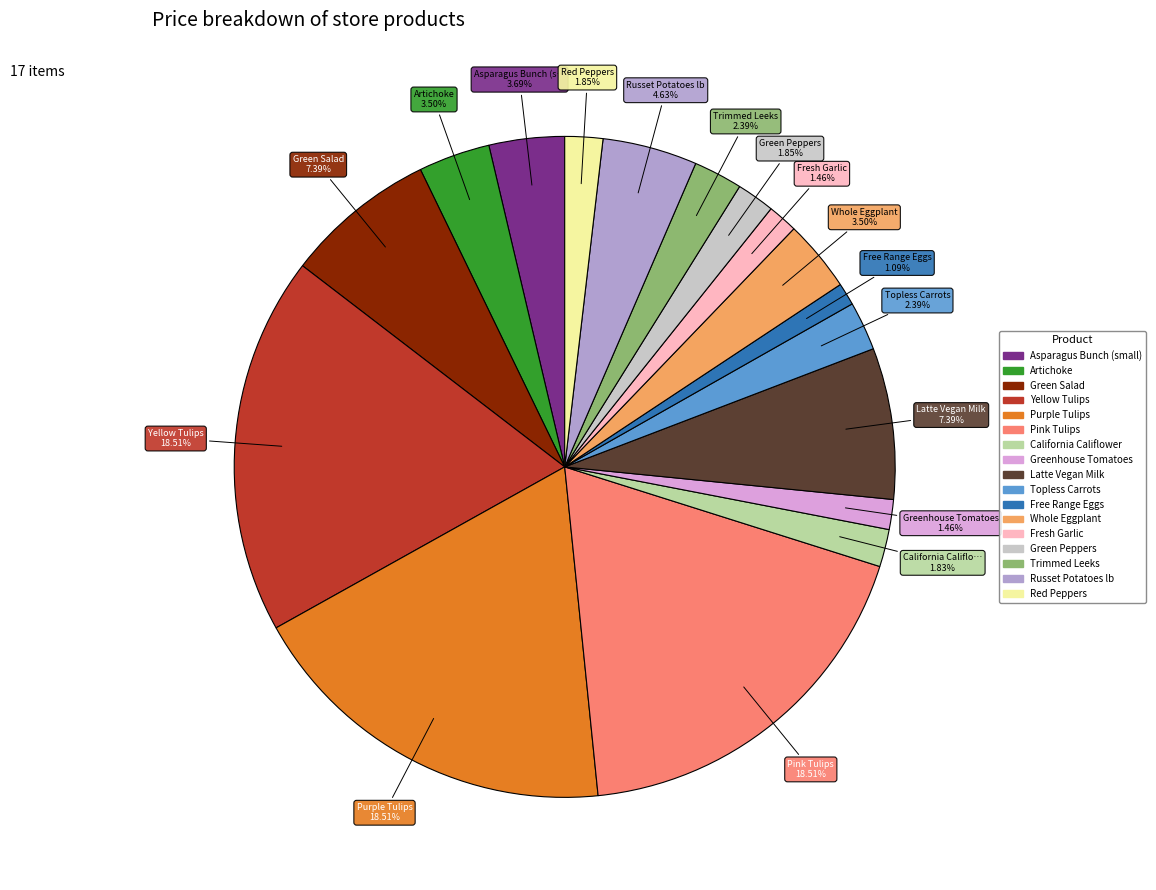

Combined, do Purple Tulips and Pink Tulips account for over 50%?

No